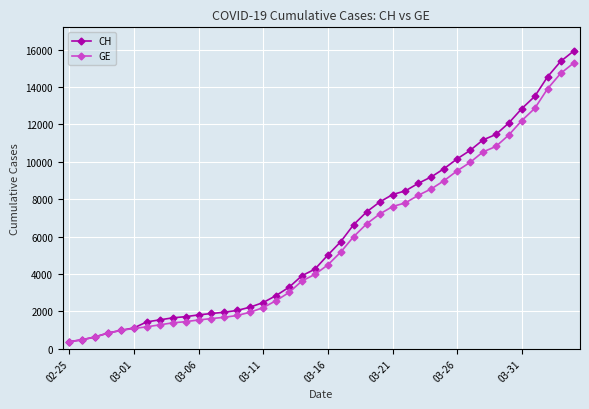

What is the value of the CH point at the 2nd from the left?

479